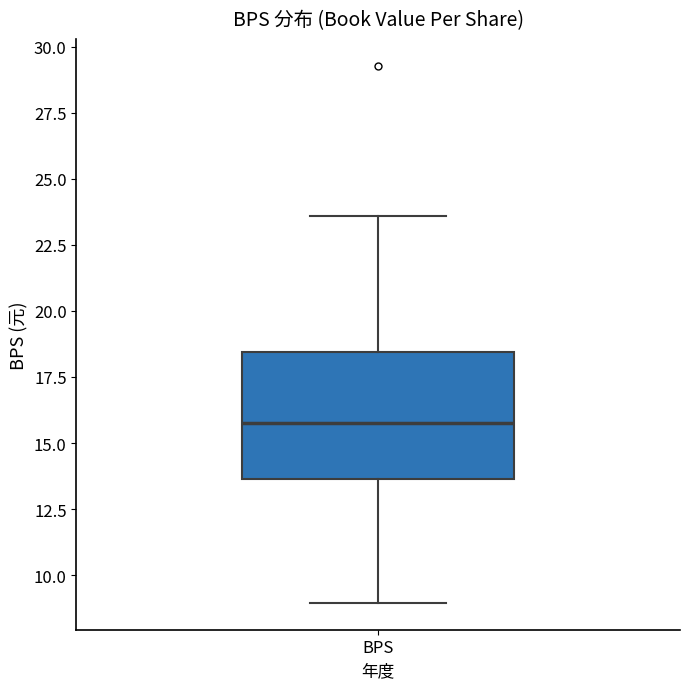

Read this box plot against the y-axis: the position of the median line, the range covered by the box, and the ends of both whiskers. The values are not printed on the chart, so give them approximately, as read against the axis.

median 15.5, box 13.5 to 18.5, whiskers 9.0 to 23.5